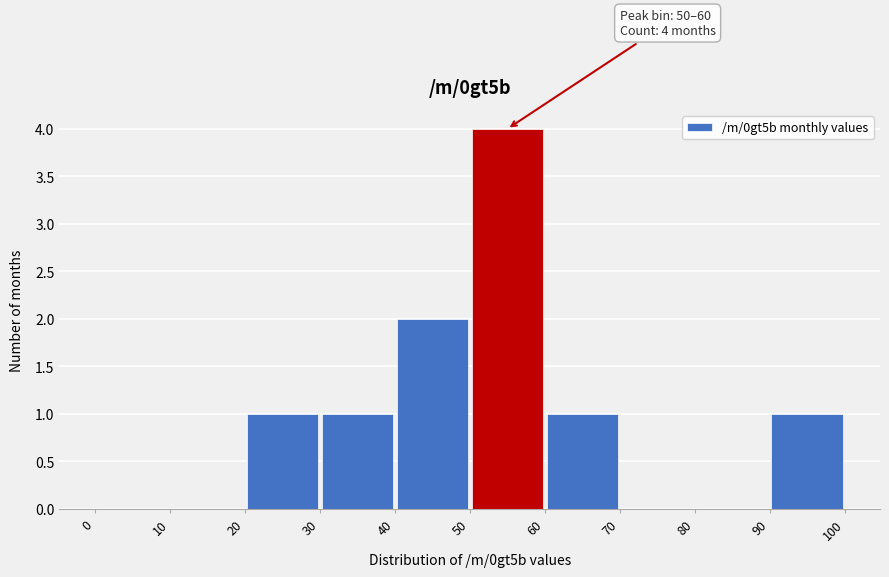

Over which range of the x-axis is the bar tallest?

50 to 60